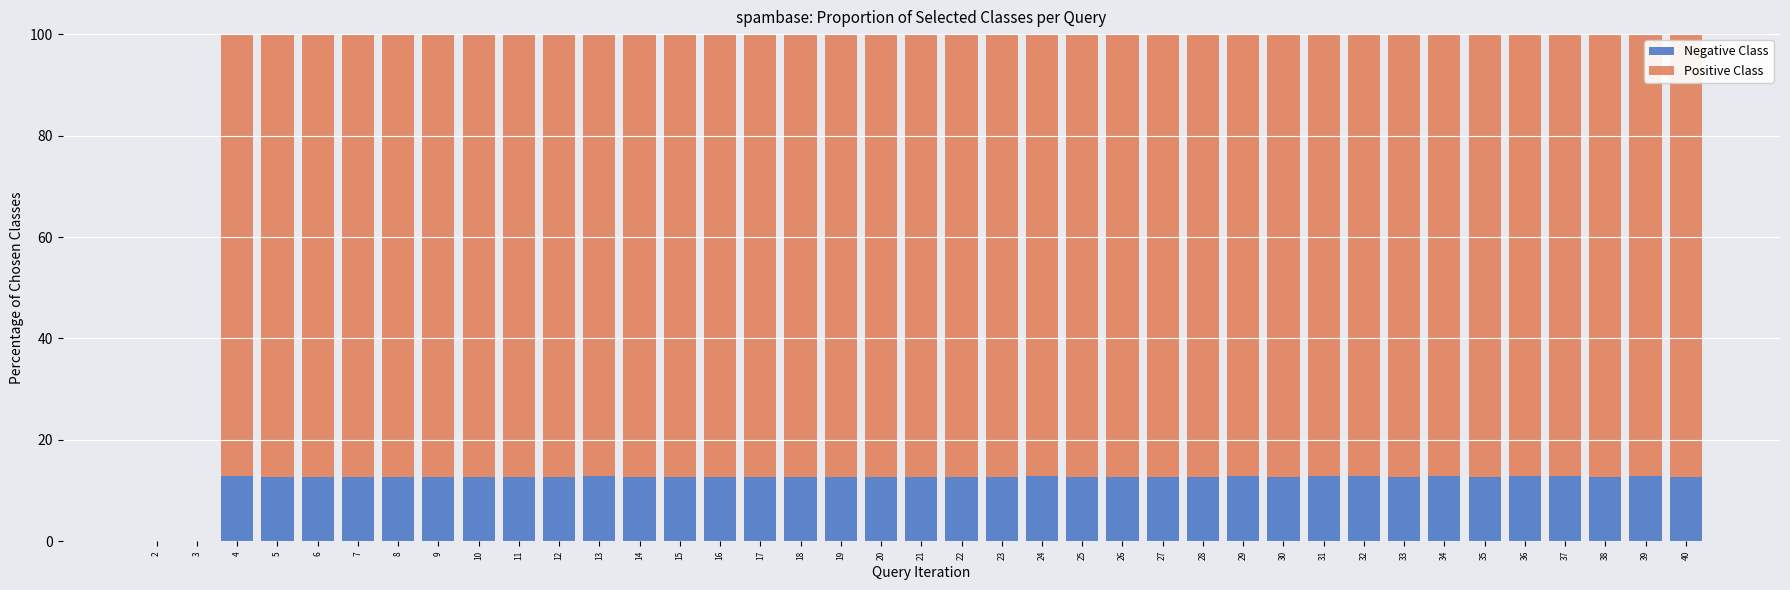

What is the total value across all series at 40?

100.0